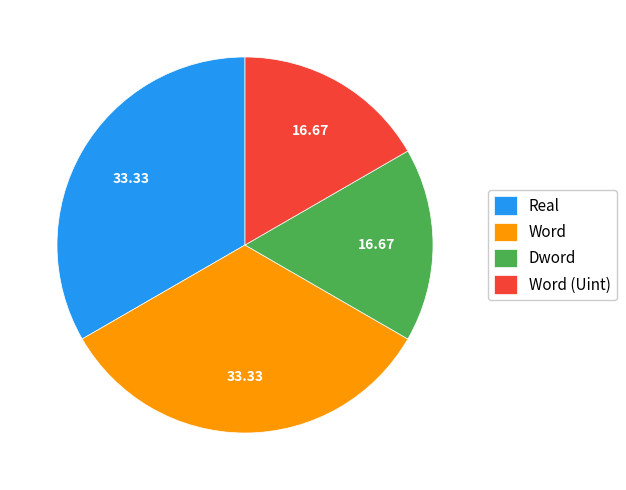

The Real slice represents 33% of the pie. True or false?

True